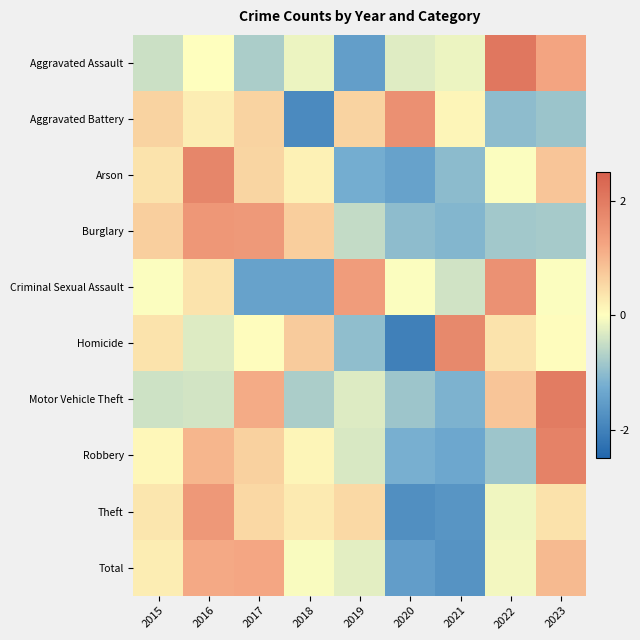

At which category is the sum across all series the highest?

2016